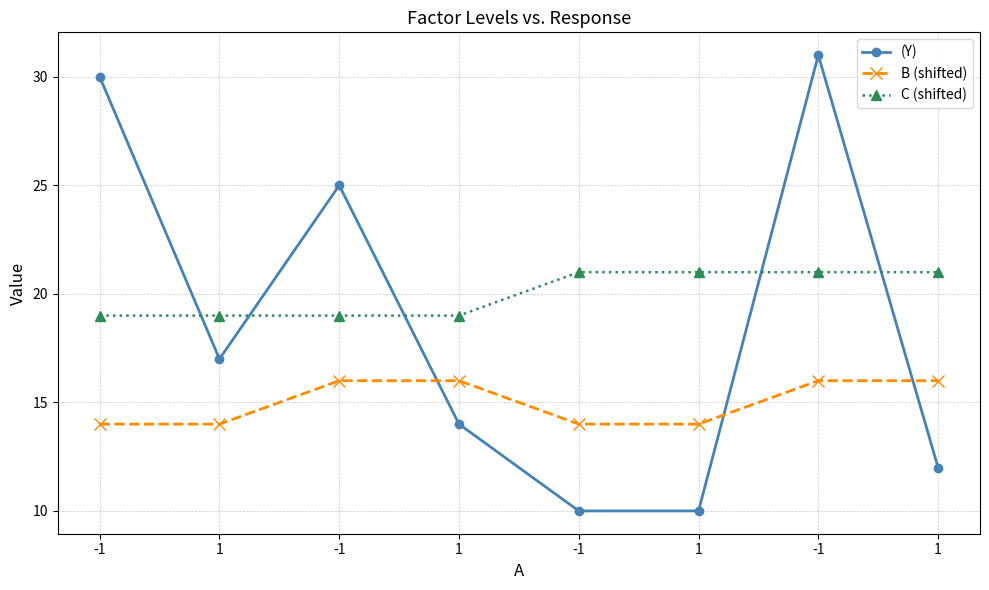

Which label corresponds to the smallest value in the chart?

-1